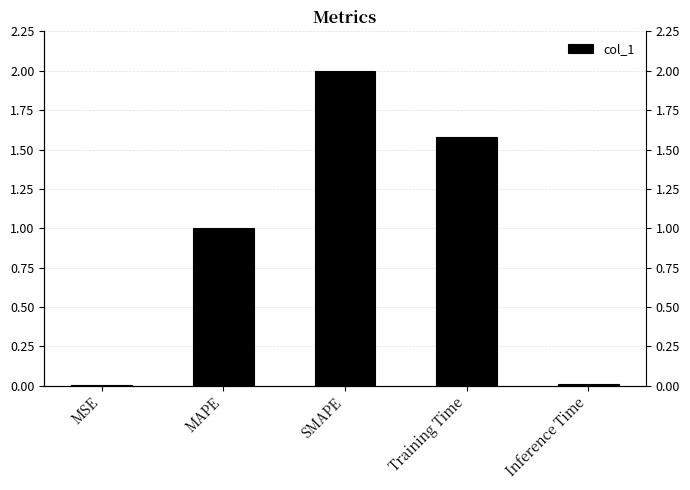

What is the sum of all values?

4.6